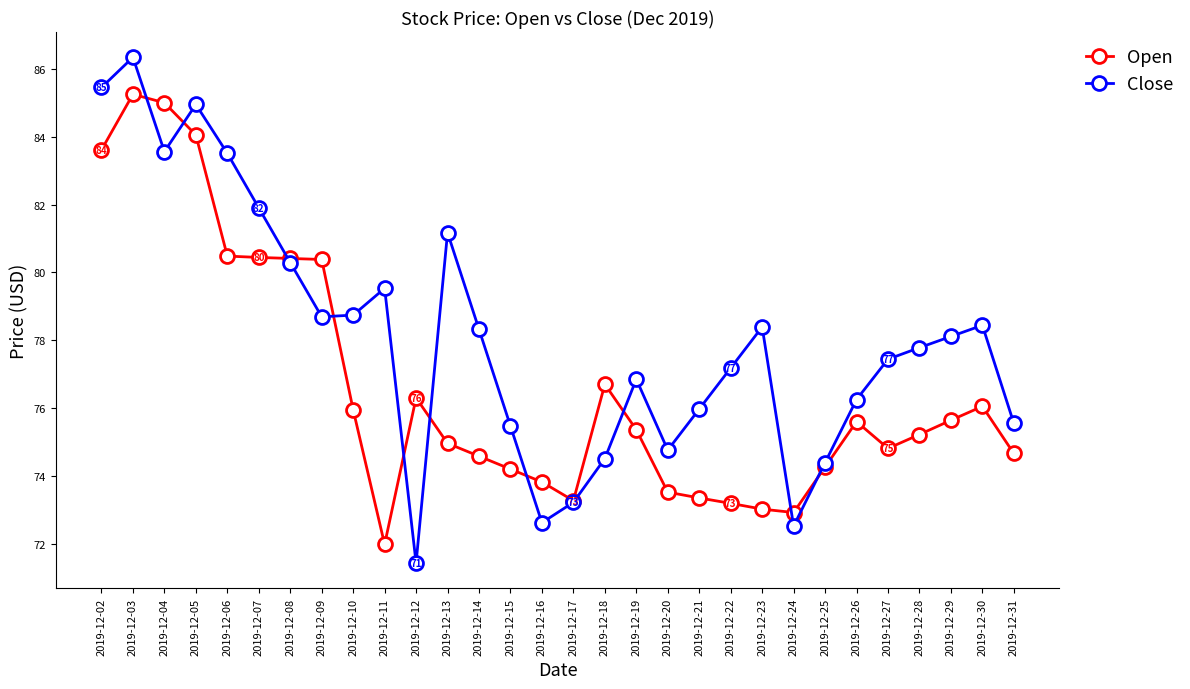

What is the lowest value of the Close series?

71.4